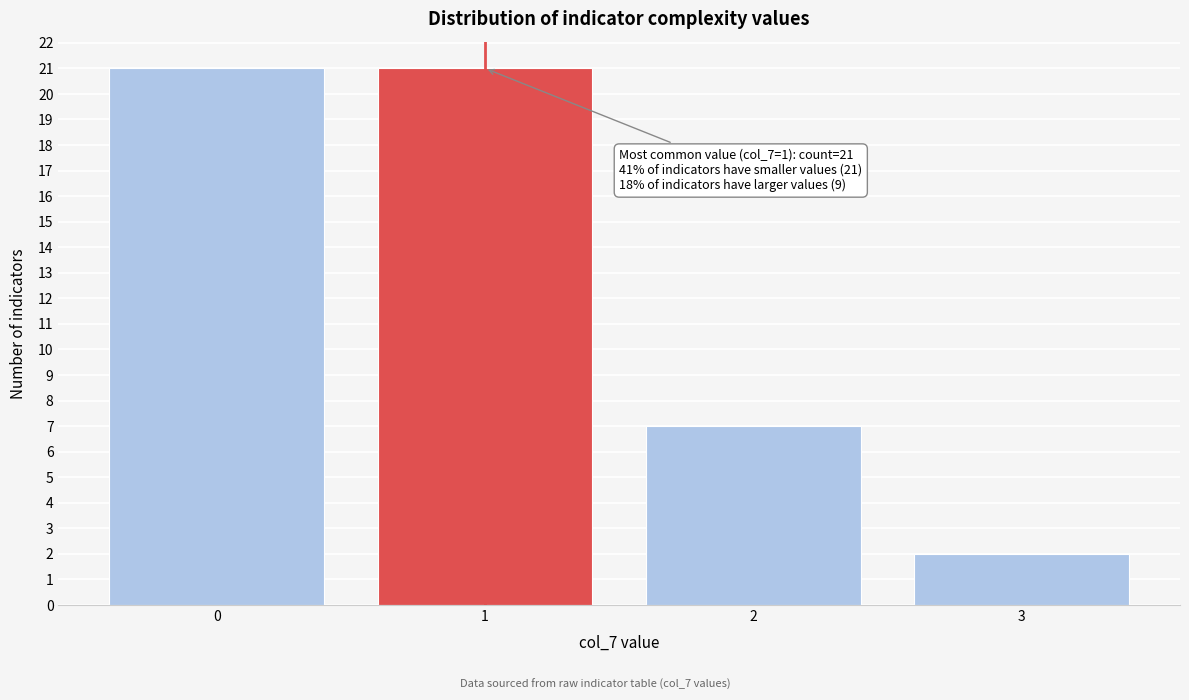

Reading right to left, list all the values displayed in this chart.

2	7	21	21